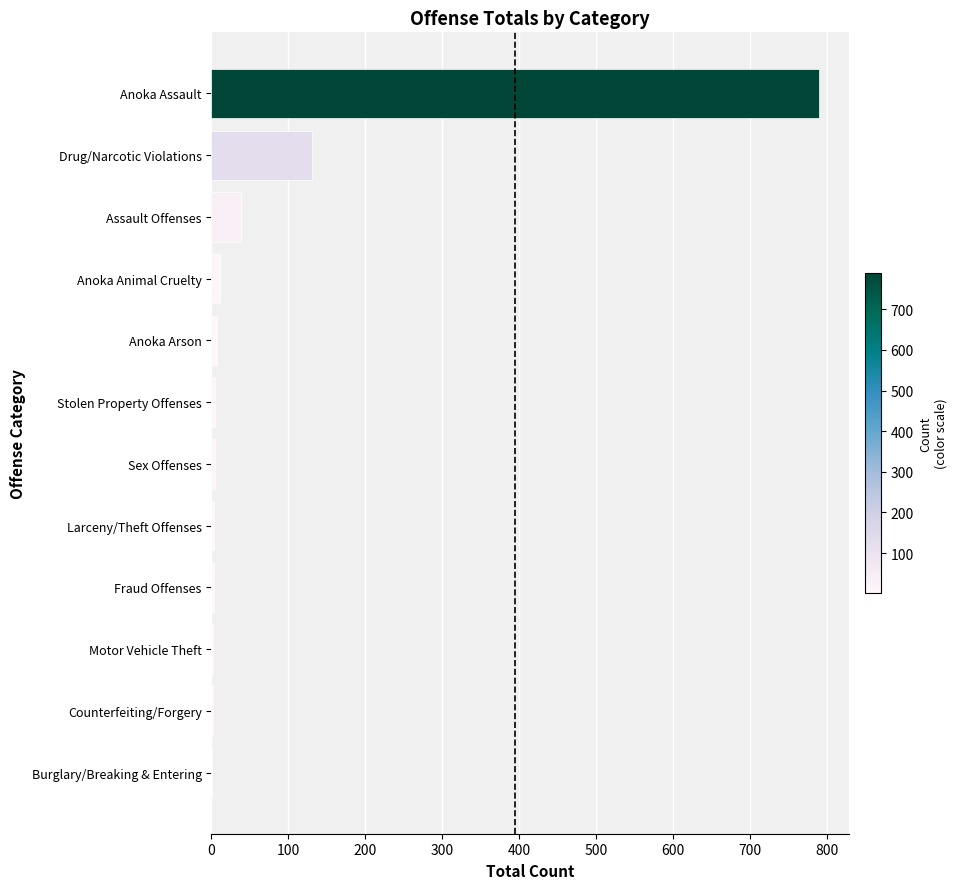

What is the sum of all values?

1000